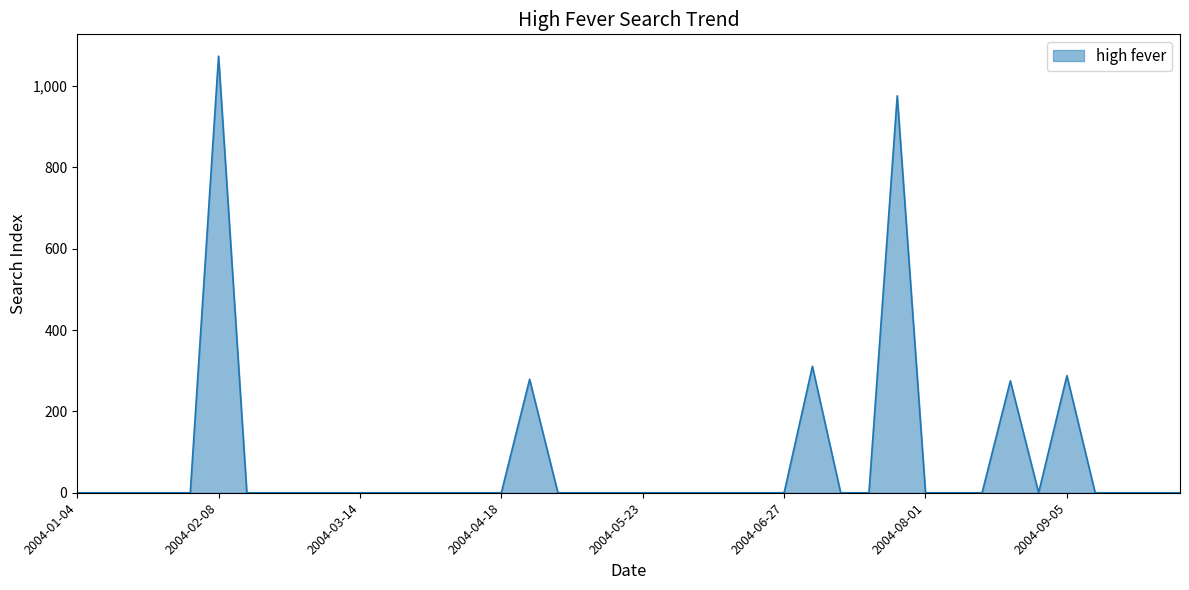

What is the difference between the maximum and minimum values?

1073.0